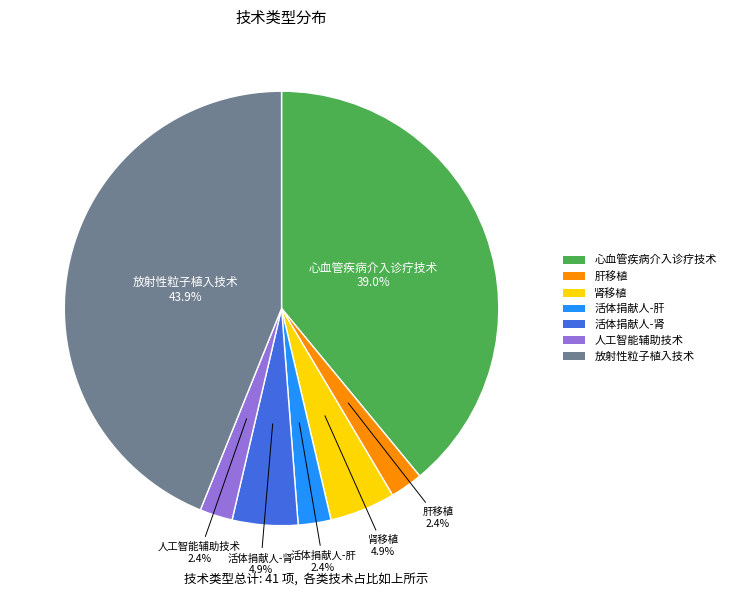

To the nearest percent, what portion does 心血管疾病介入诊疗技术 represent?

39%